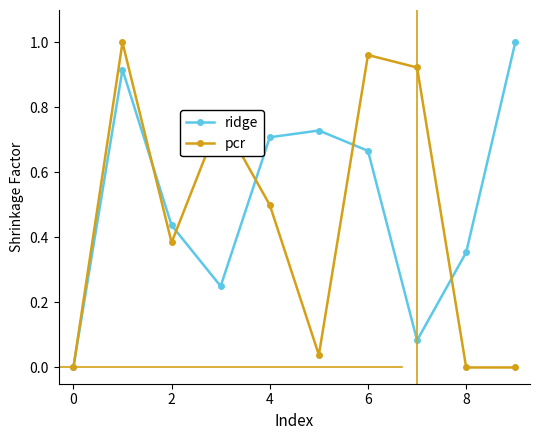

Rank the series by their average value, from highest to lowest.

ridge, pcr